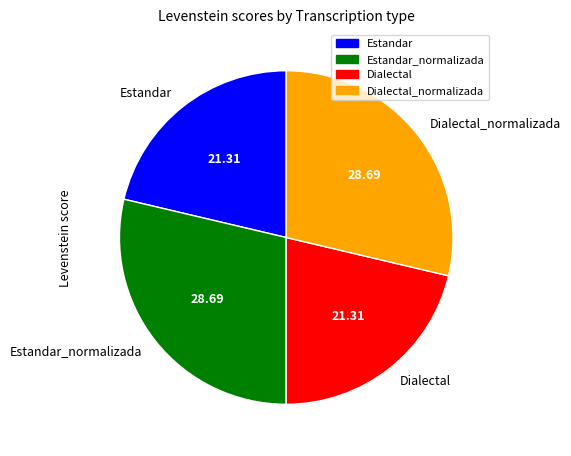

Between Dialectal_normalizada and Estandar, which is larger?

Dialectal_normalizada